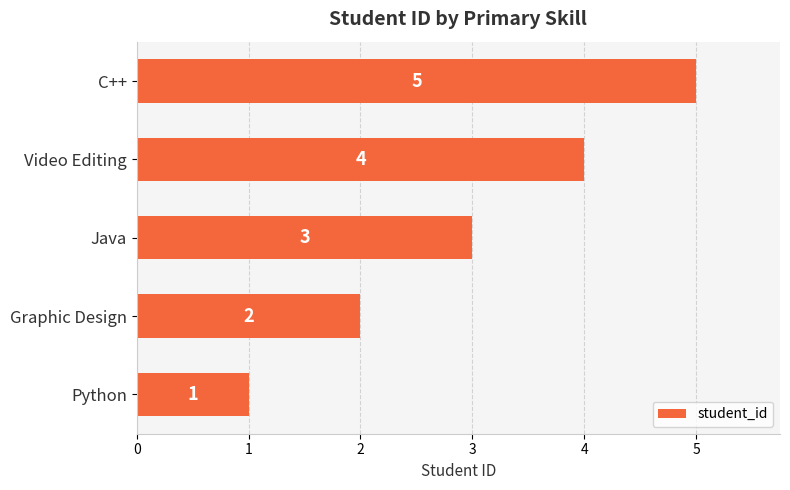

Rank the categories by value from highest to lowest.

C++, Video Editing, Java, Graphic Design, Python